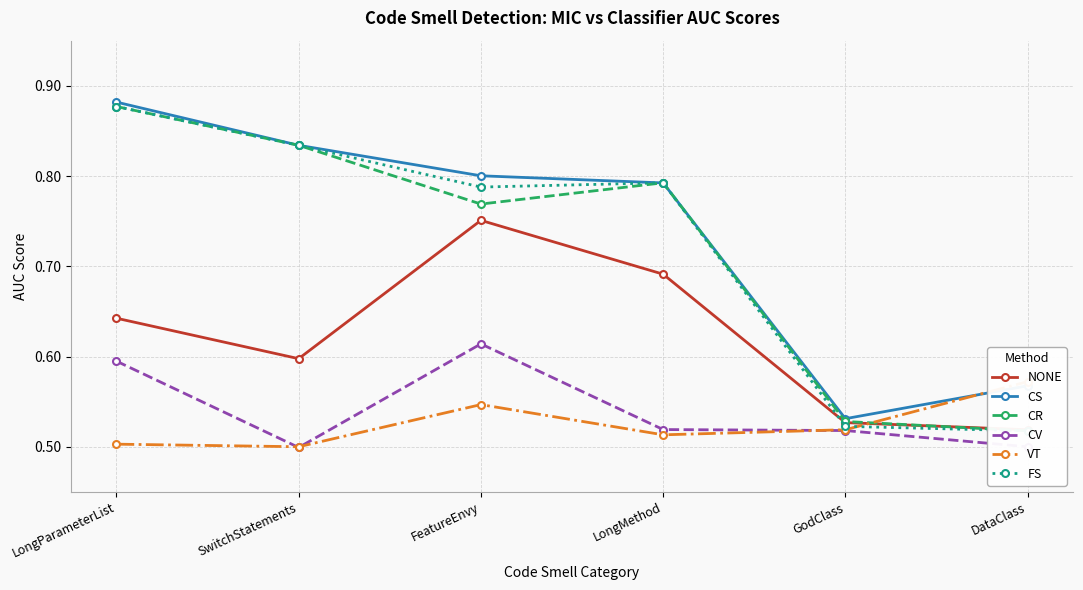

What are all the series names shown in the legend?

NONE, CS, CR, CV, VT, FS